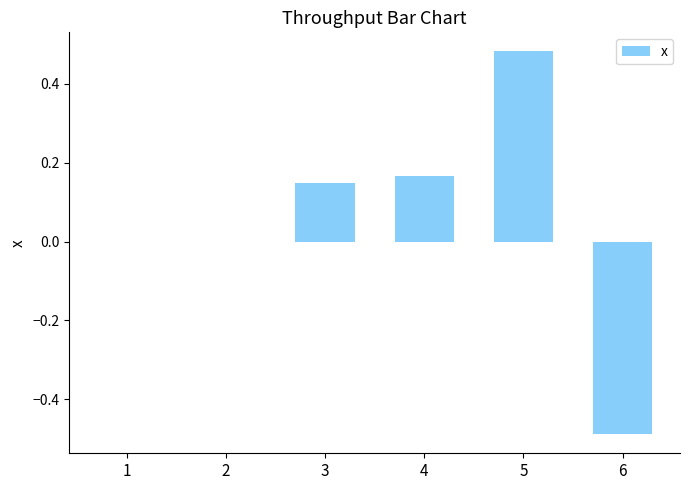

How many values are between 0 and 1?

5